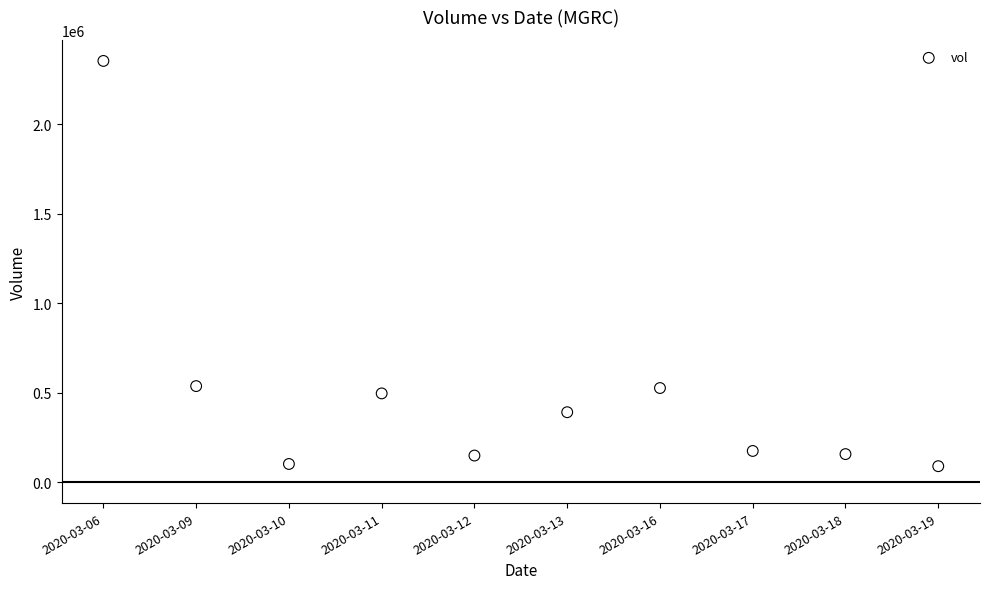

What is the range of Y values (max minus min)?

2266400